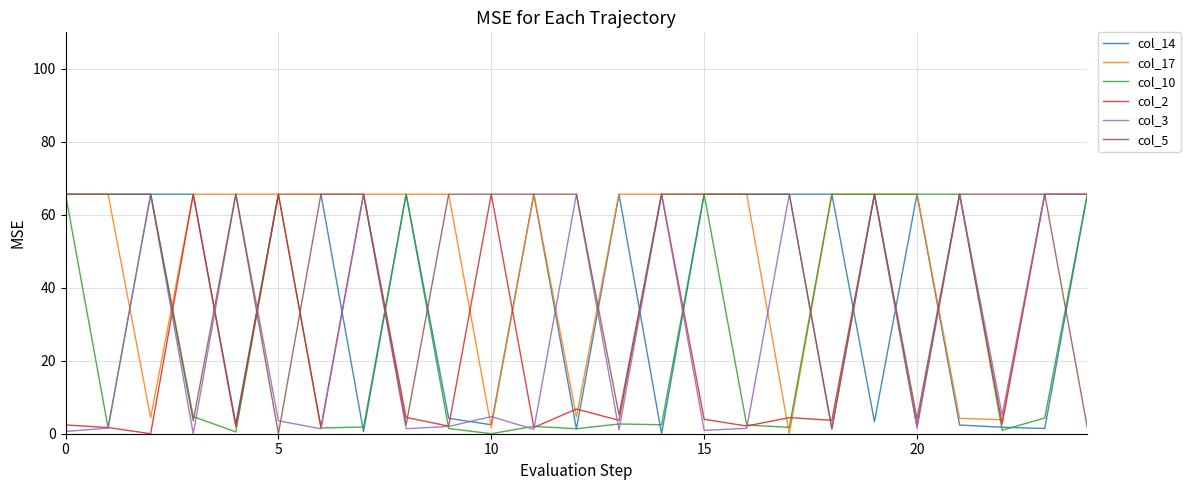

Is this an area chart (filled region under the line)?

No